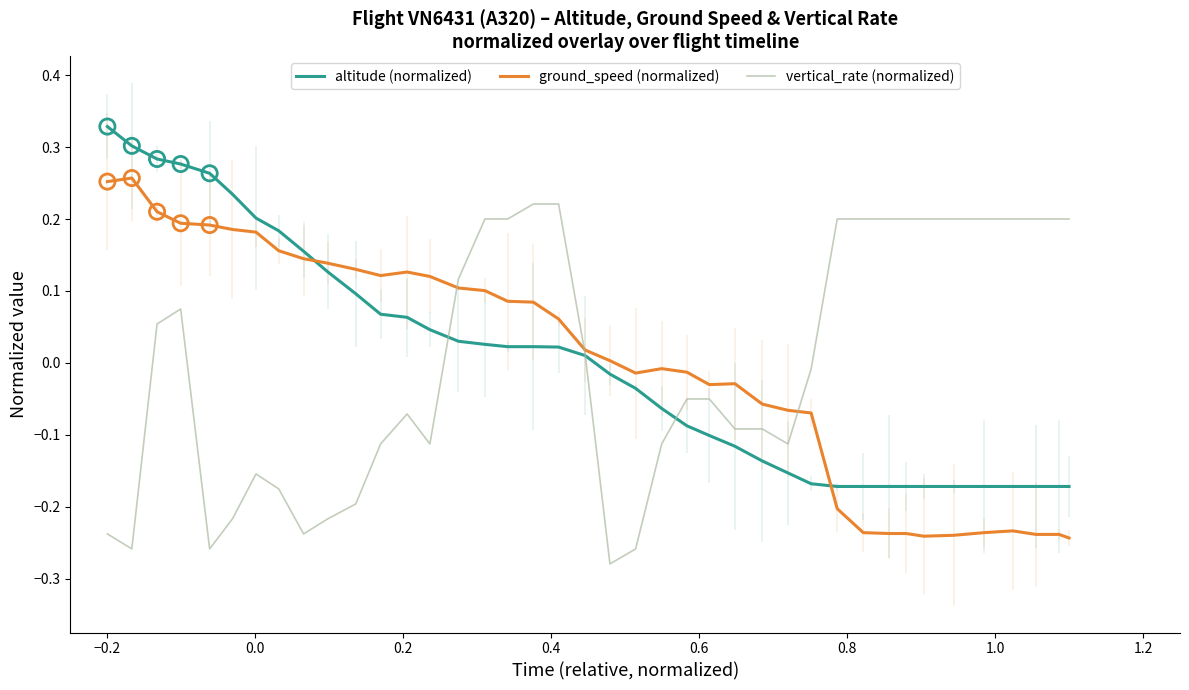

What are all the series names shown in the legend?

altitude (normalized), ground_speed (normalized), vertical_rate (normalized)